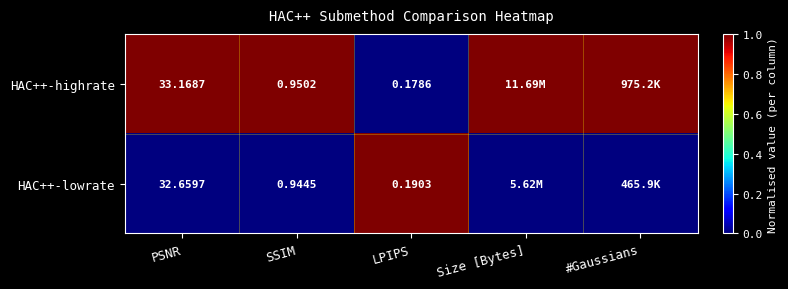

At LPIPS, list the series in order from largest to smallest.

HAC++-lowrate, HAC++-highrate